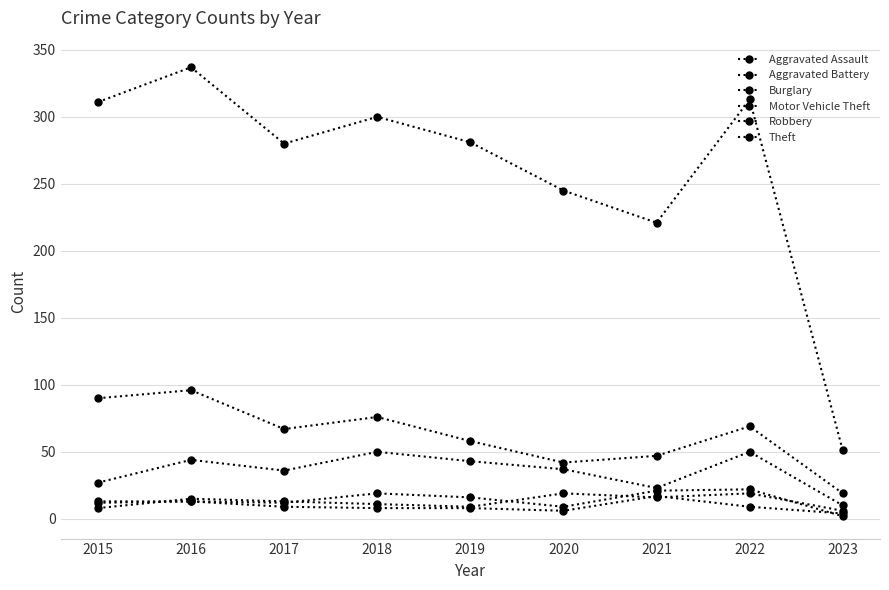

Which category has the lowest value in the Theft series?

2023